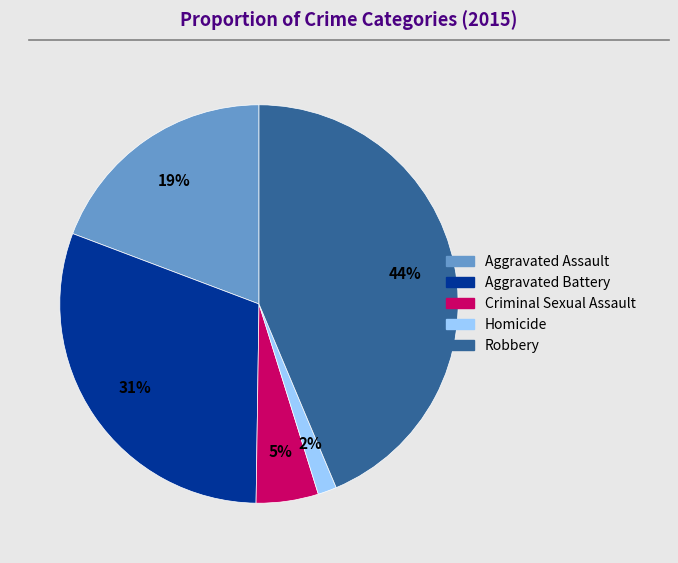

Which has a higher value, Homicide or Aggravated Battery?

Aggravated Battery